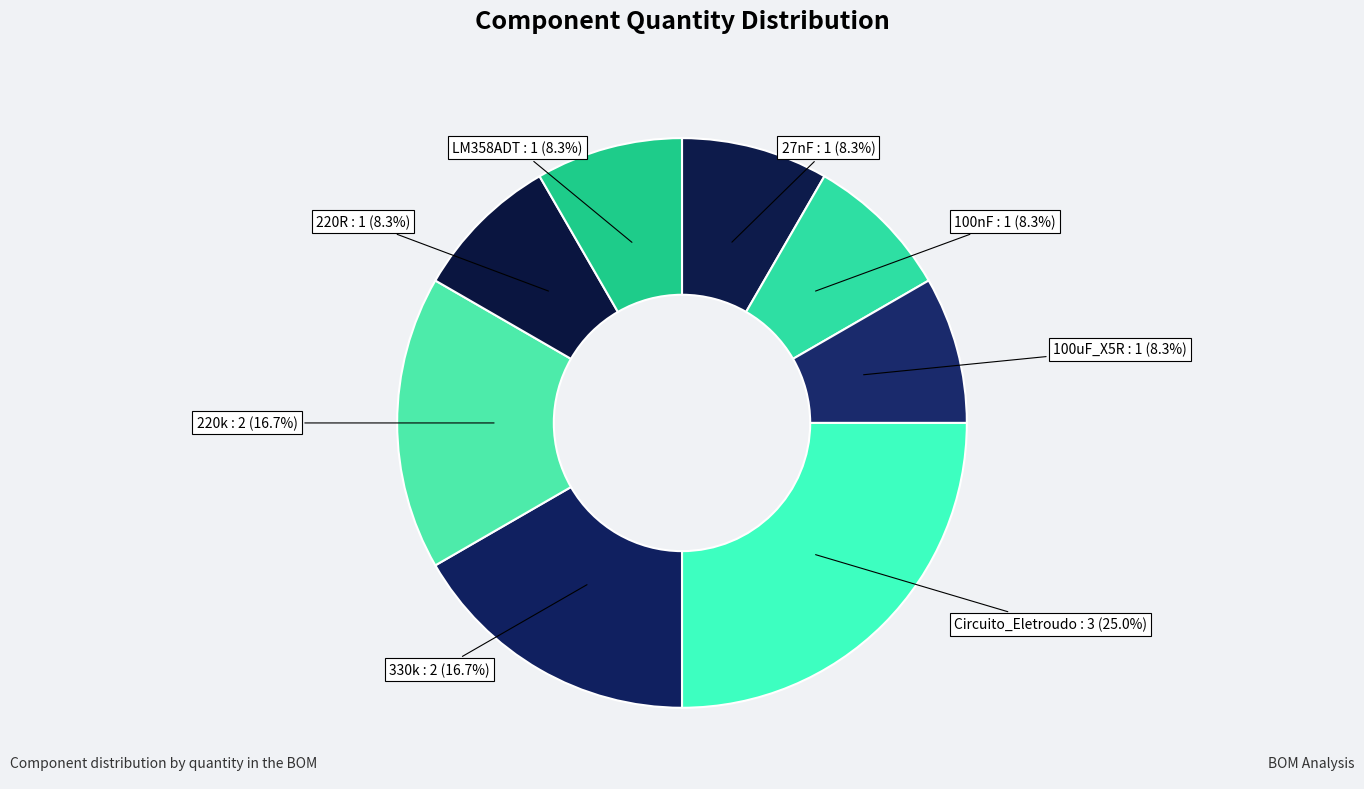

Is it true that 220R is 8% of the pie?

True